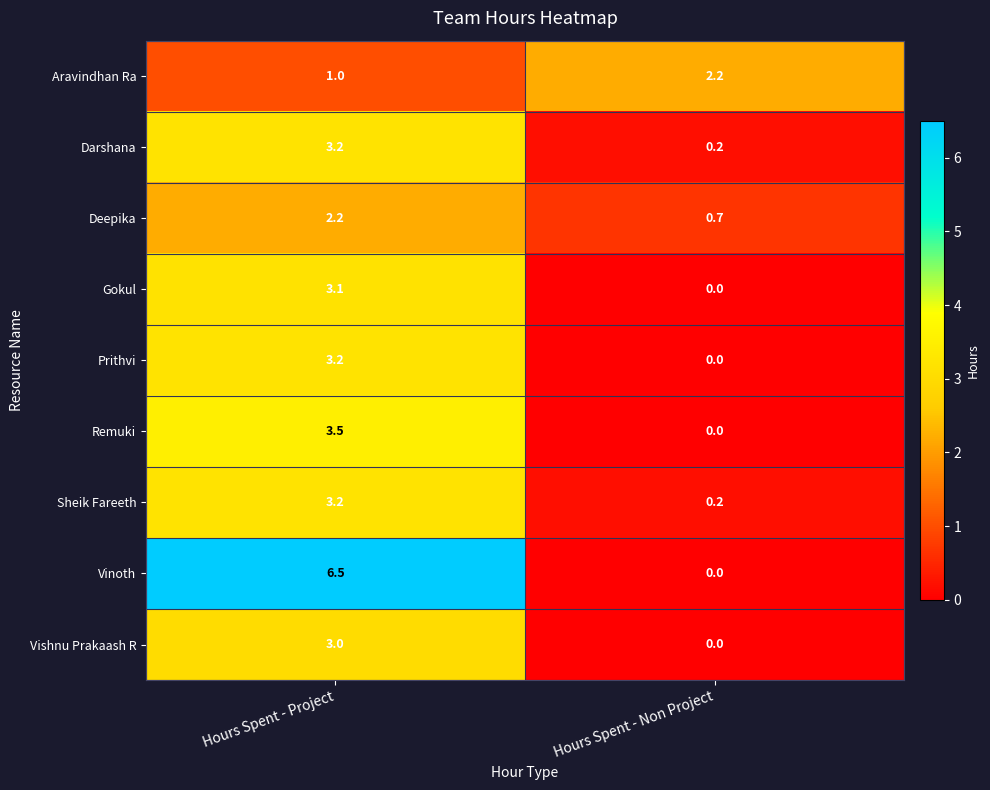

True or false: Prithvi has a value of 4.8 at Hours Spent - Project.

False